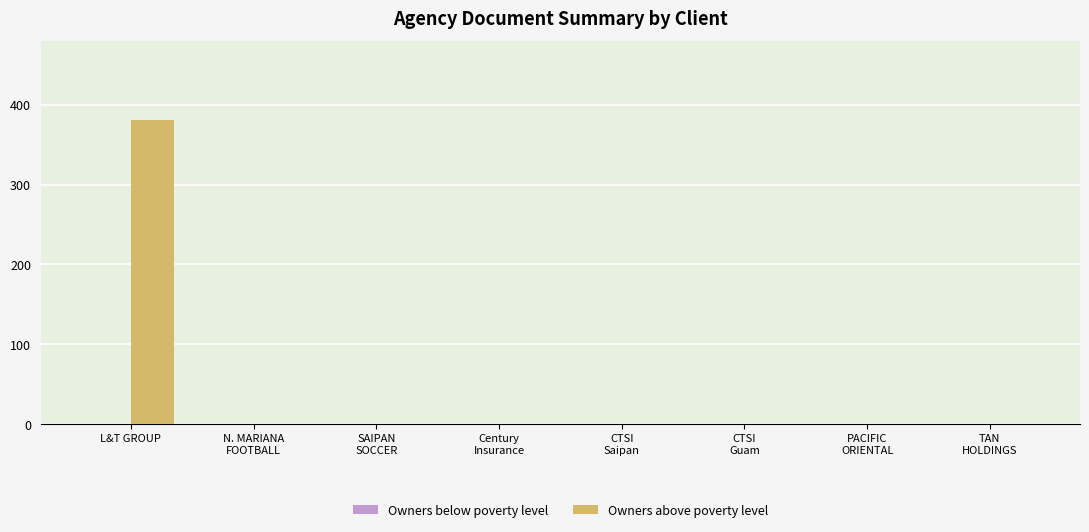

Which label corresponds to the largest value in the chart?

L&T GROUP